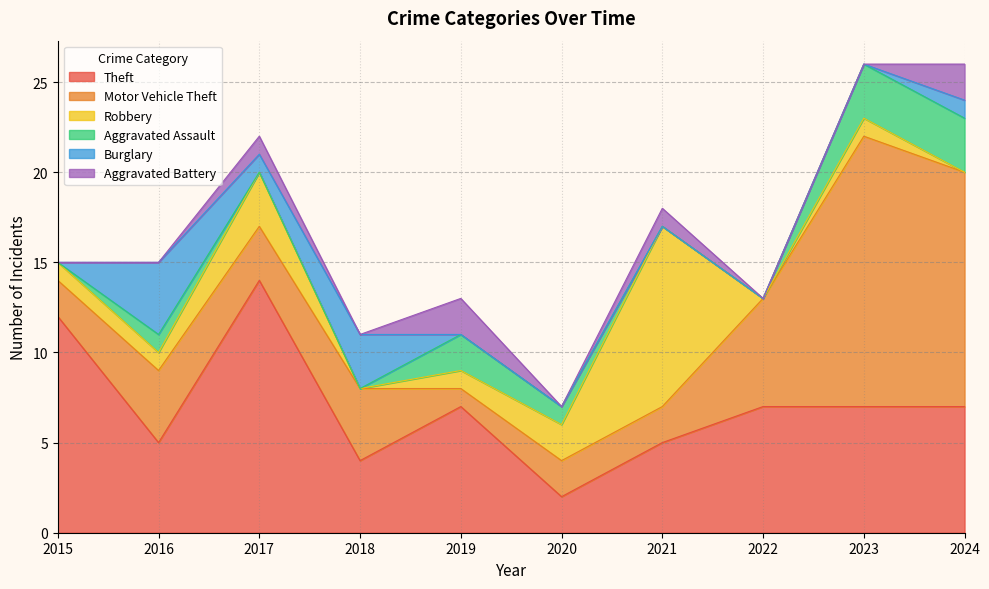

Reading left to right, transcribe all the data shown in this chart.

Theft: 12	5	14	4	7	2	5	7	7	7
Motor Vehicle Theft: 2	4	3	4	1	2	2	6	15	13
Robbery: 1	1	3	0	1	2	10	0	1	0
Aggravated Assault: 0	1	0	0	2	1	0	0	3	3
Burglary: 0	4	1	3	0	0	0	0	0	1
Aggravated Battery: 0	0	1	0	2	0	1	0	0	2